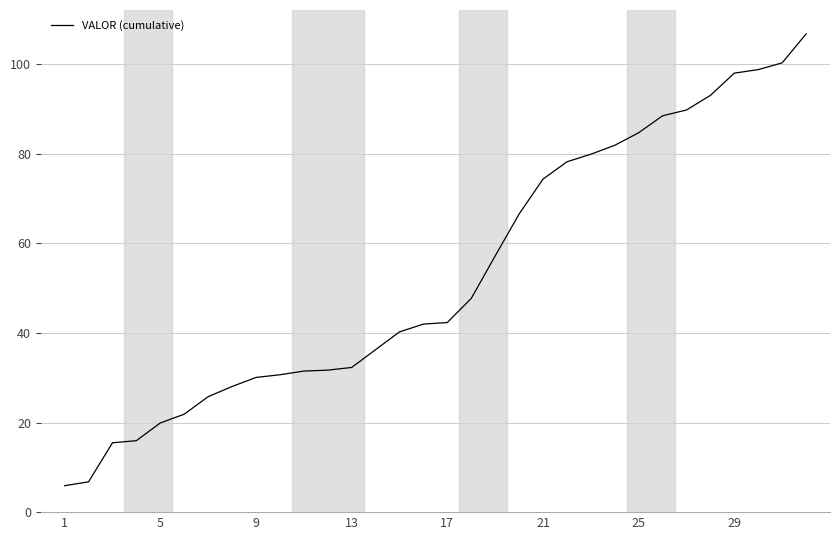

What is the greatest value displayed?

106.7